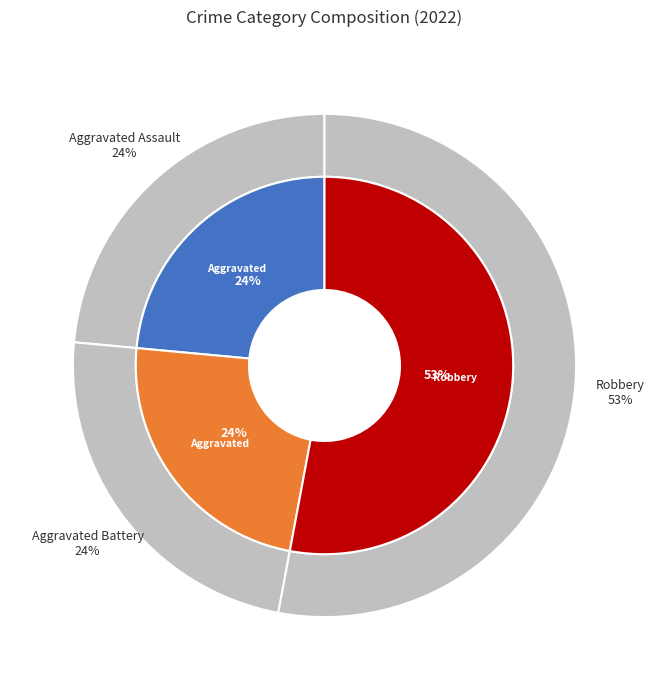

What percentage is the Aggravated Assault slice, to the nearest percent?

24%